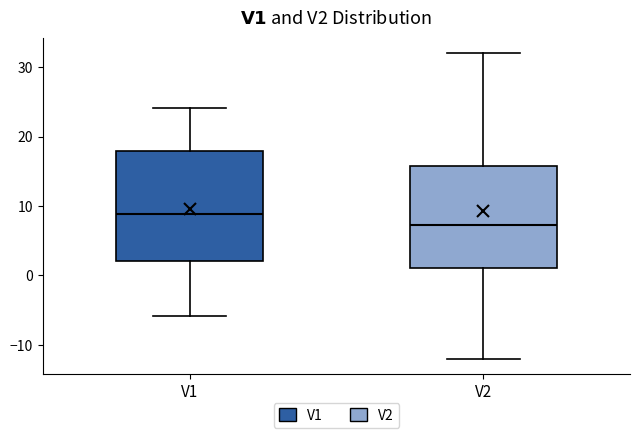

Which box is the tallest, from its lower edge to its upper edge?

V1